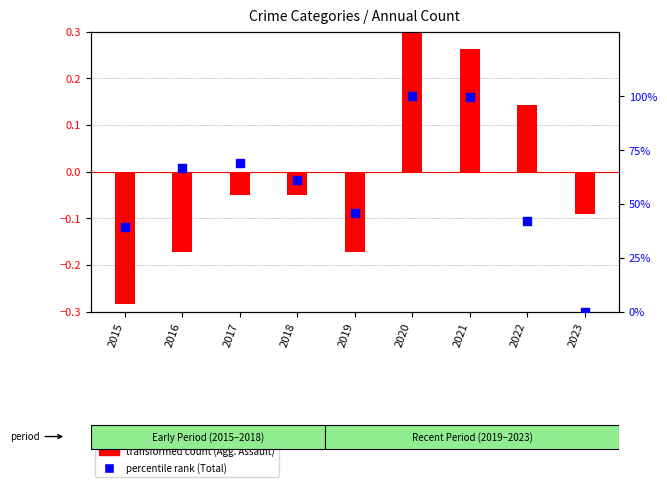

Which series has the largest total across all categories?

percentile rank (Total)